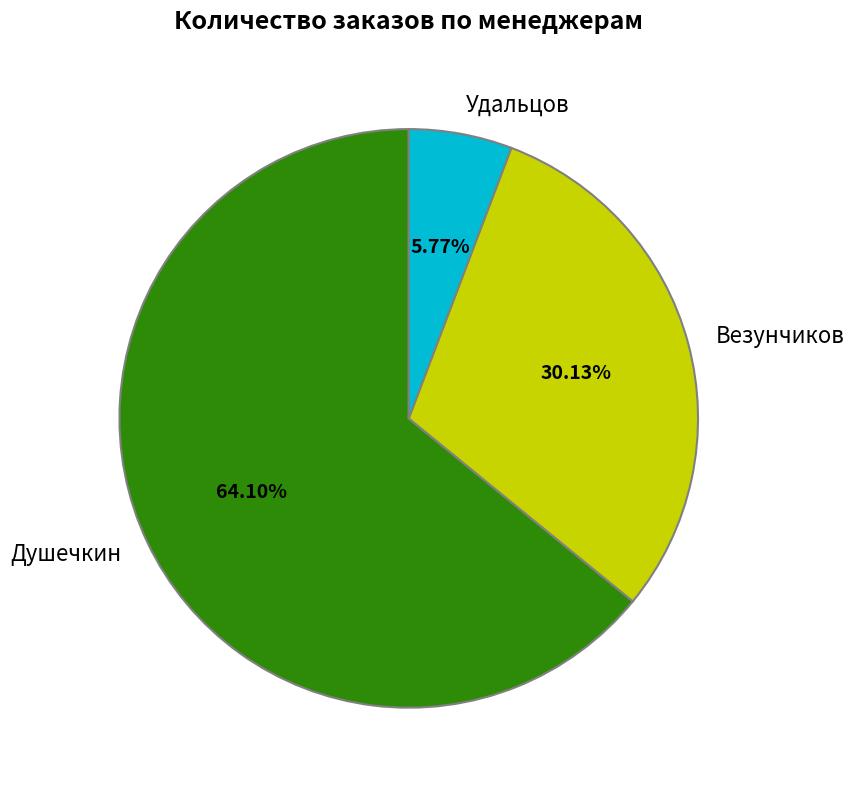

Do Везунчиков and Душечкин together represent more than half of the pie?

Yes